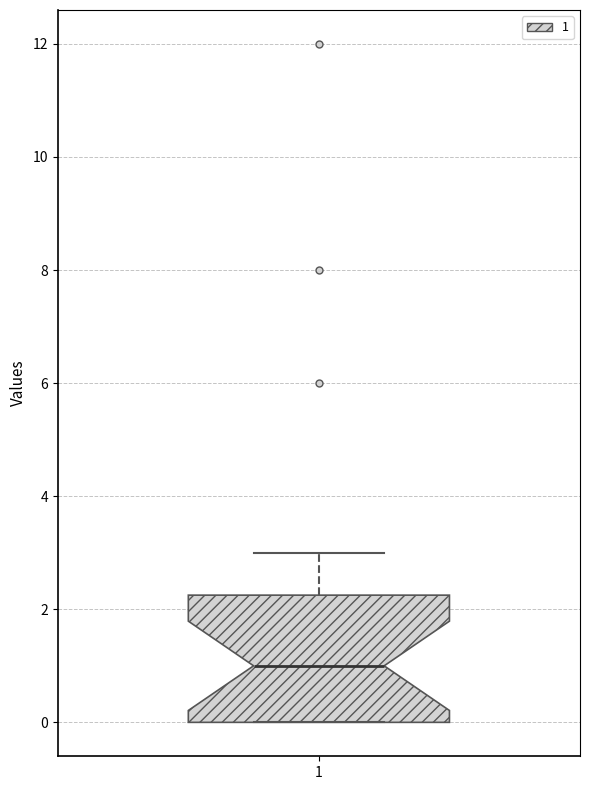

Where does the median line of the box at x = 1 sit on the y-axis? The values are not printed on the chart, so give them approximately, as read against the axis.

1.0